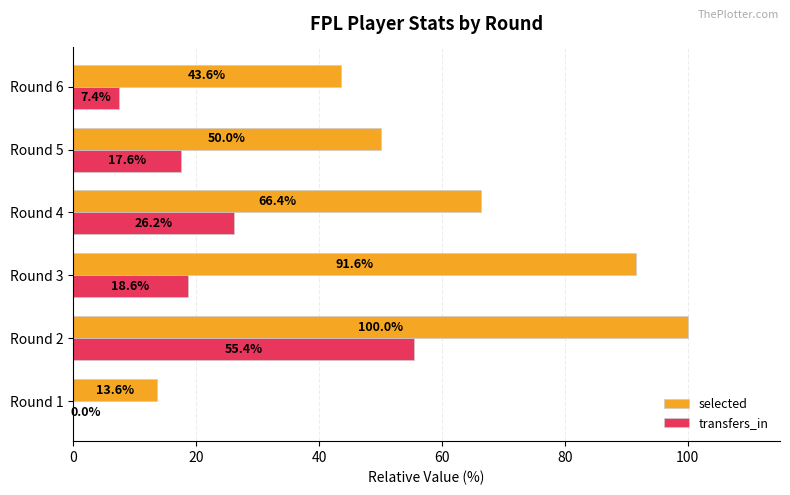

Is the value of selected at Round 2 greater than the value of transfers_in at Round 3?

Yes